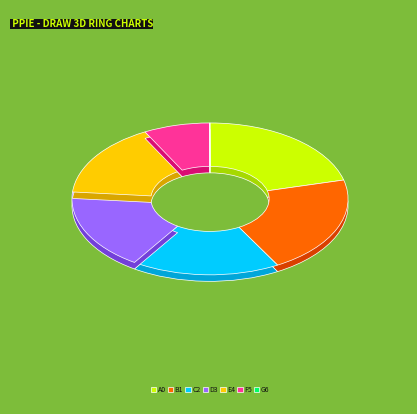

How many segments does this pie chart have?

7